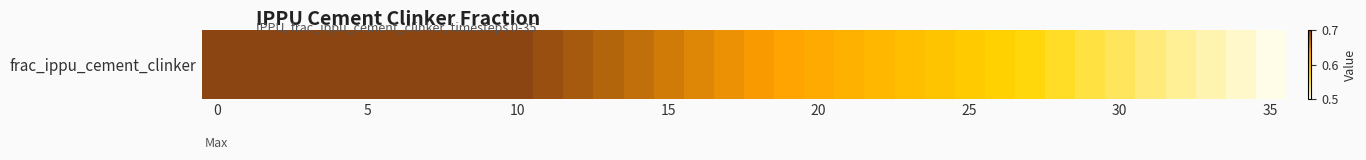

What is the difference between the values at 10 and 33?

0.2